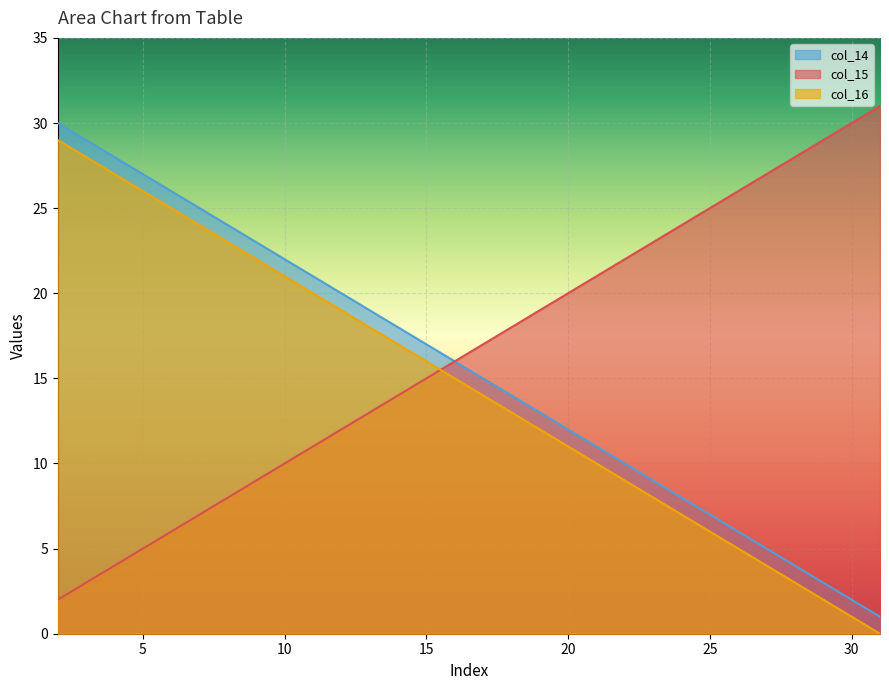

At which category does the chart reach its minimum across all series?

31